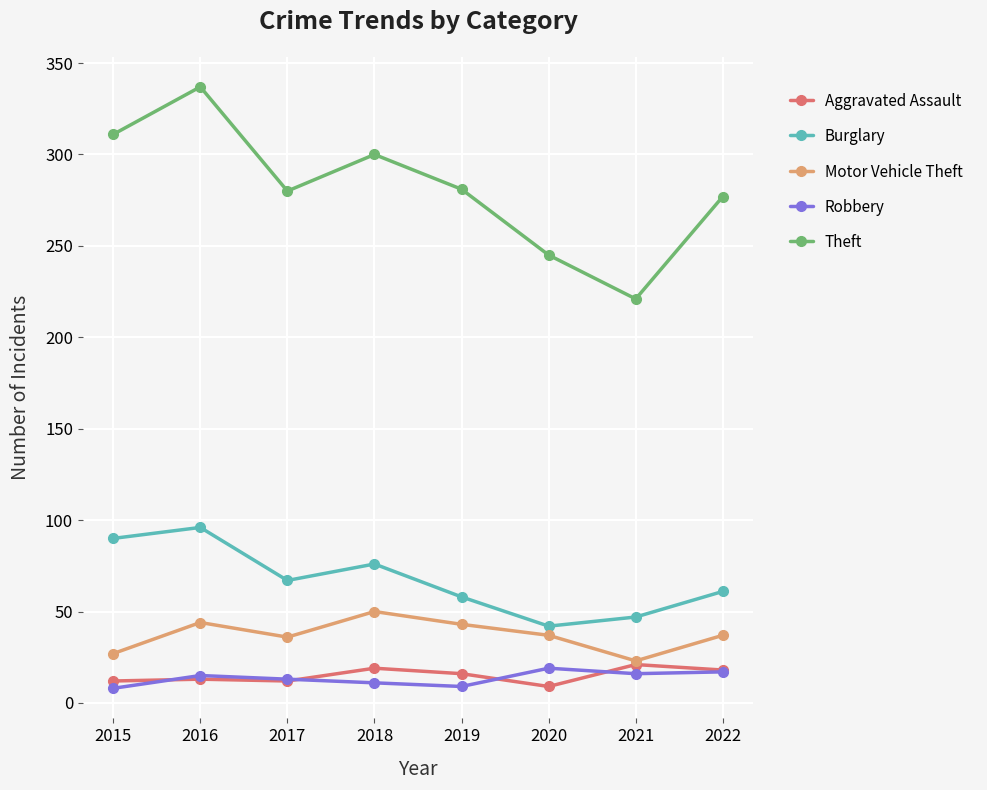

True or false: Theft and Motor Vehicle Theft cross at least once.

False